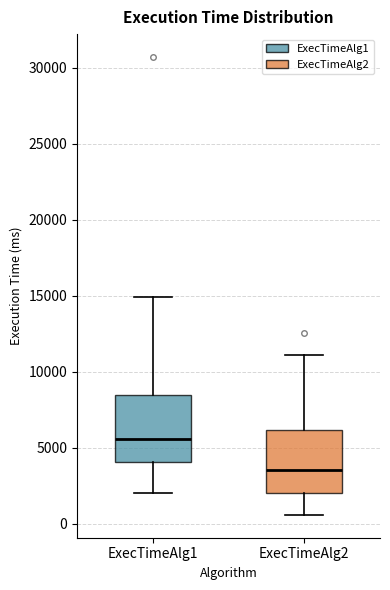

Which box has the lowest median line?

ExecTimeAlg2